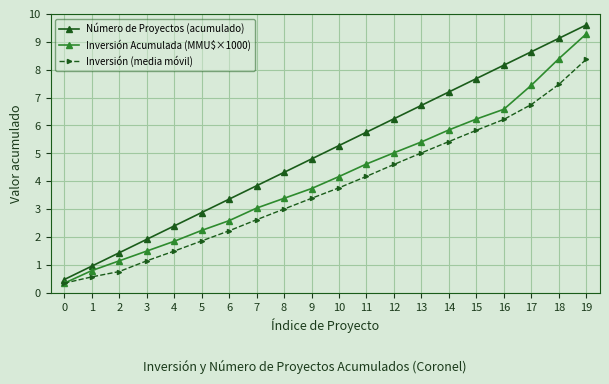

True or false: Inversión (media móvil) and Número de Proyectos (acumulado) cross at least once.

False